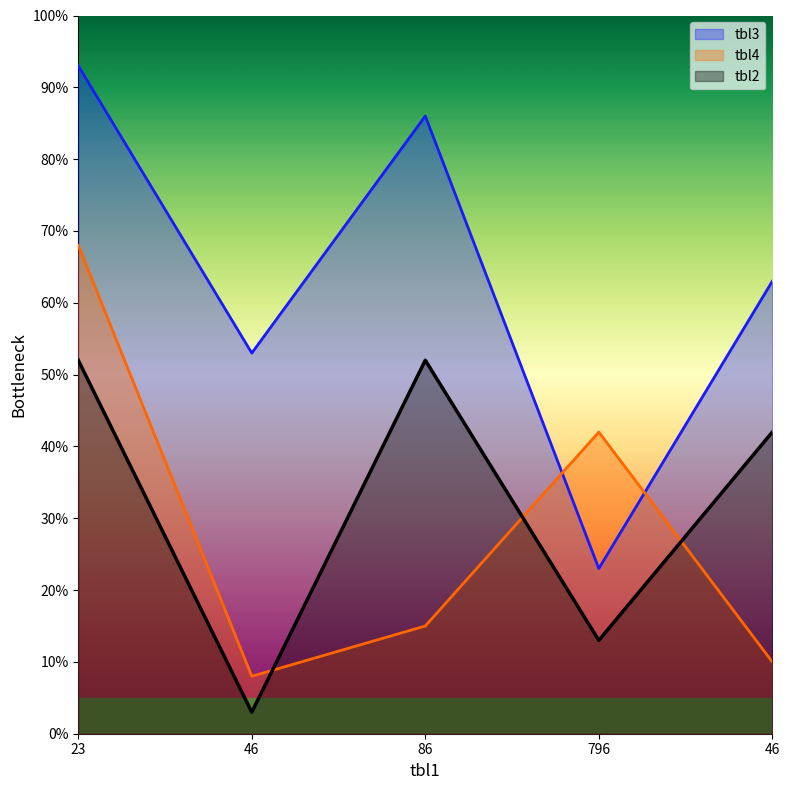

Where do tbl3 and tbl4 first cross each other?

86 and 796